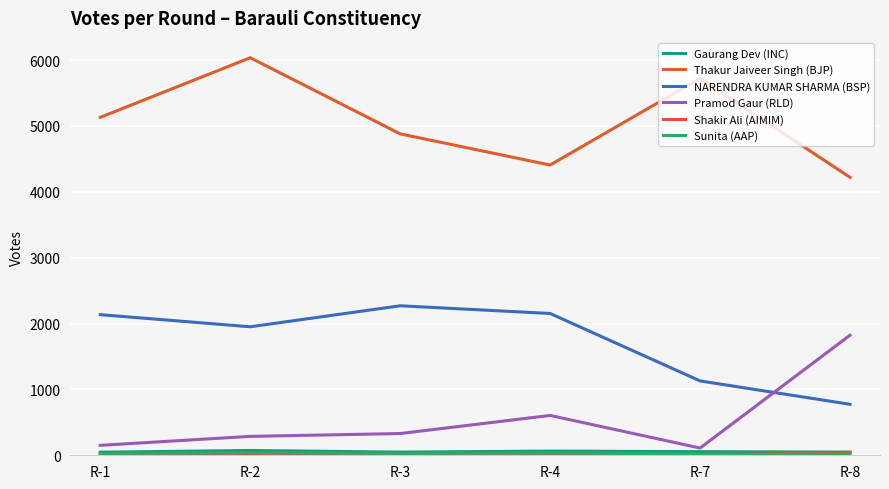

Between R-2 and R-1, which is larger?

R-2